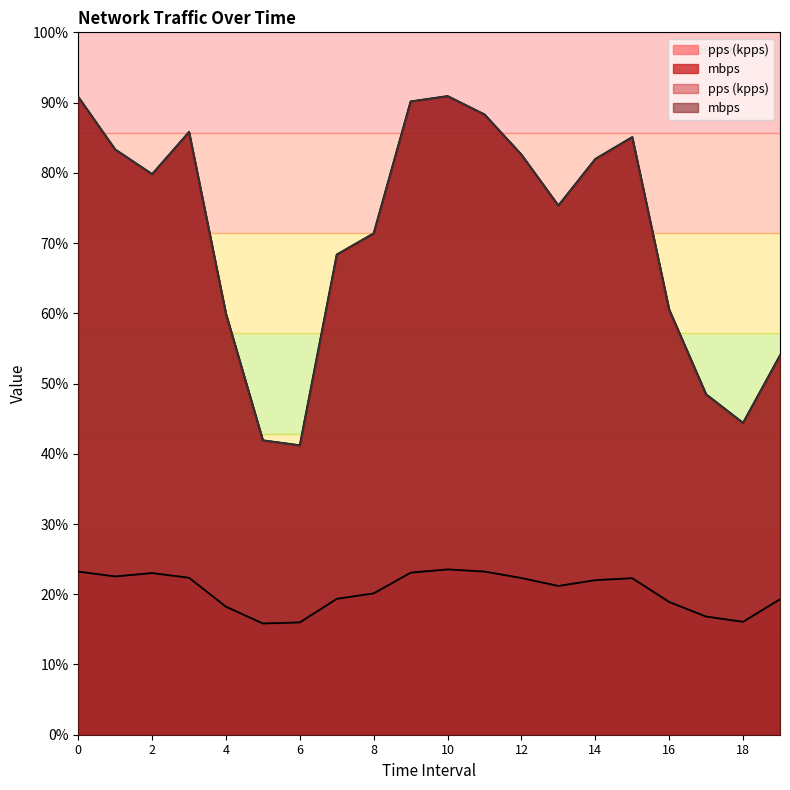

True or false: pps and mbps cross at least once.

False